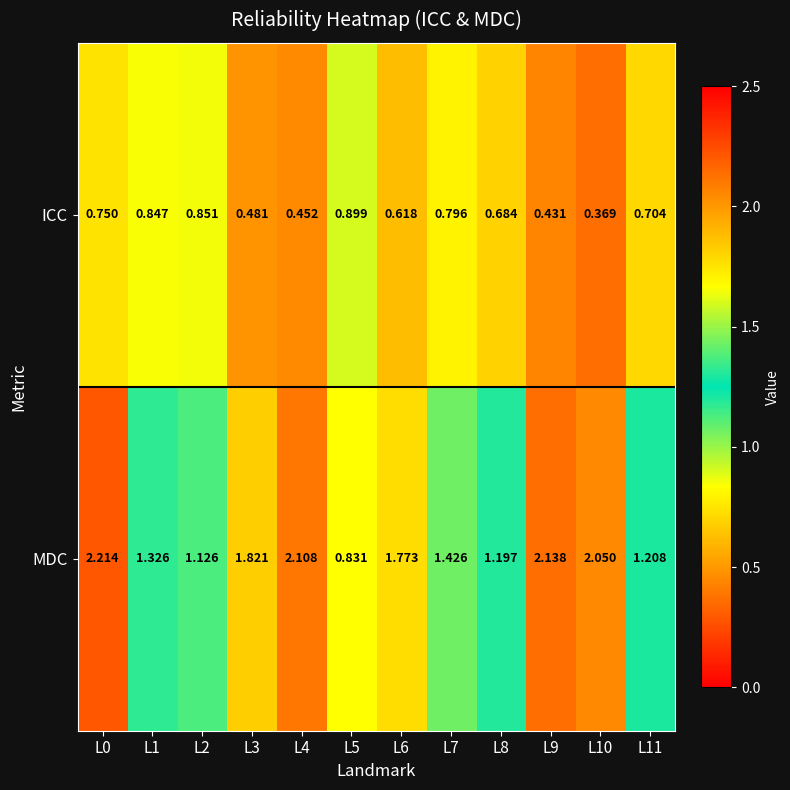

List the series in order of their overall mean, lowest first.

ICC, MDC